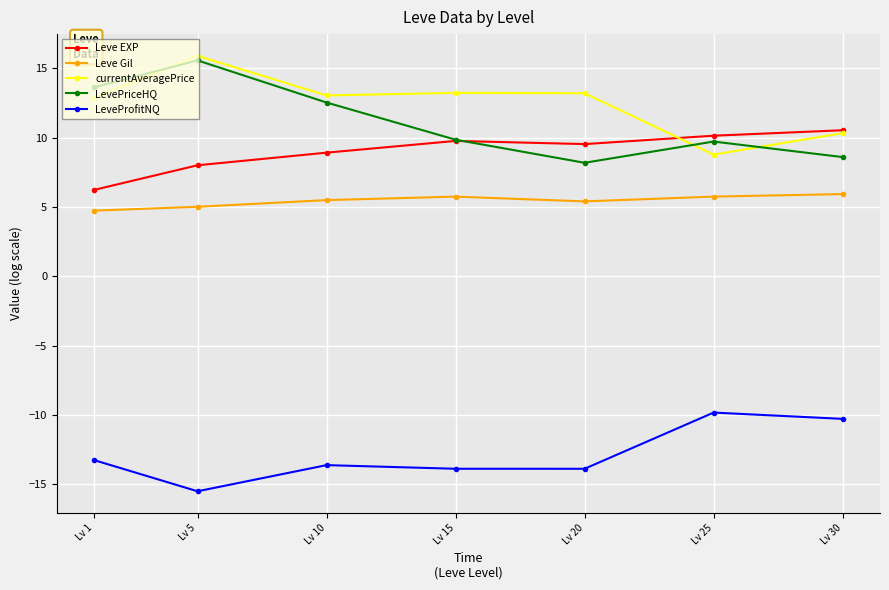

Is the value of LevePriceHQ at Lv 20 greater than the value of LeveProfitNQ at Lv 15?

Yes